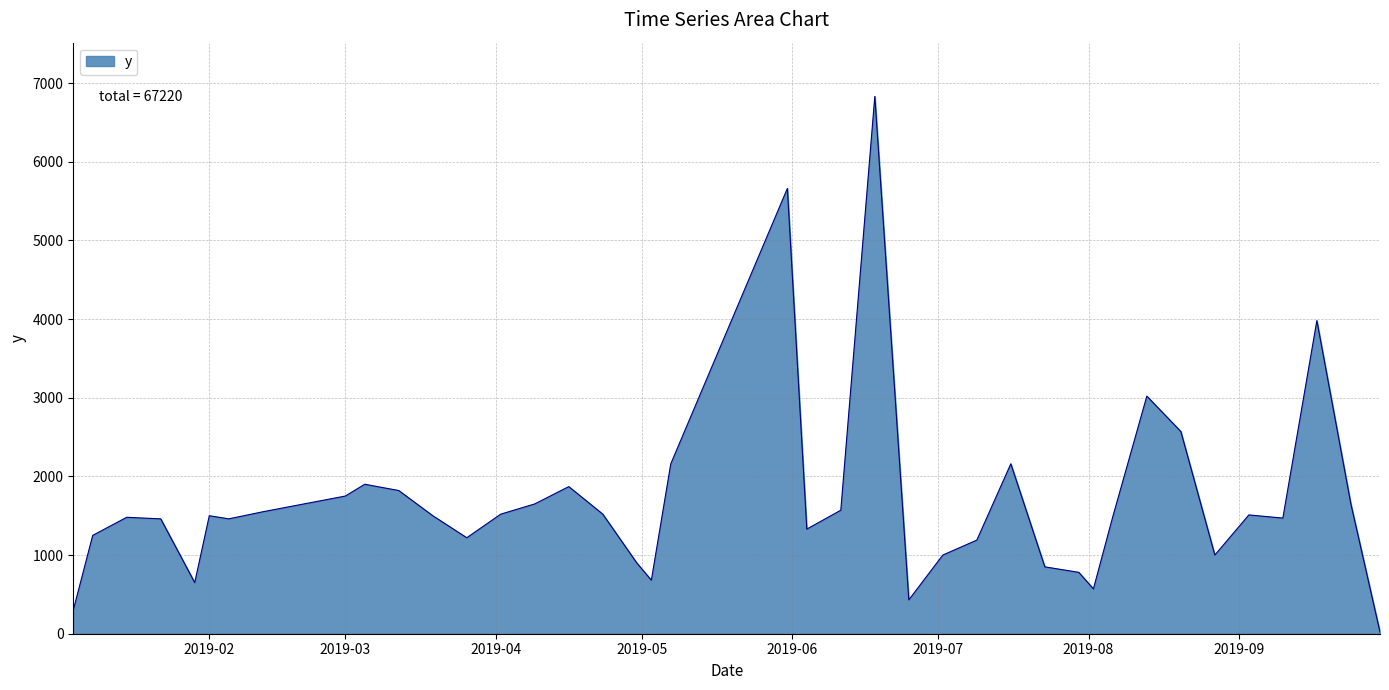

What is the difference between the maximum and minimum values?

6810